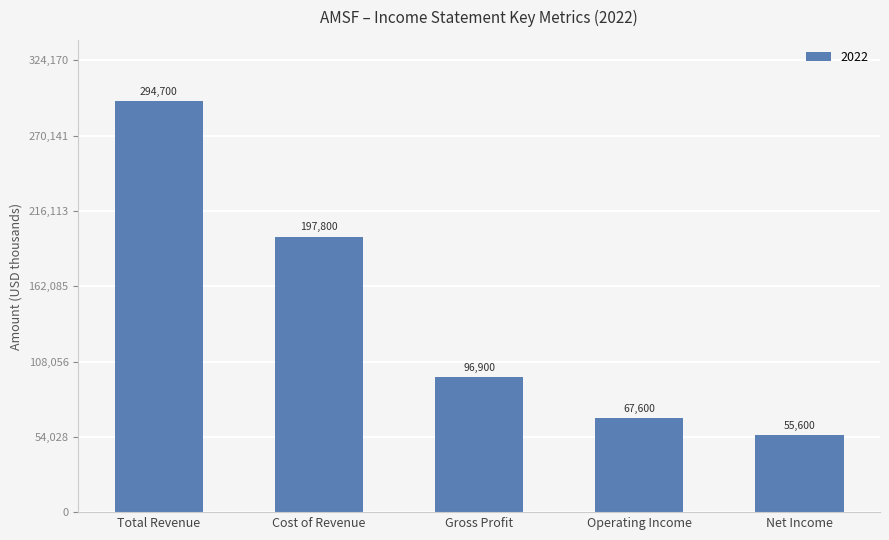

What is the approximate value at Cost of Revenue?

197800